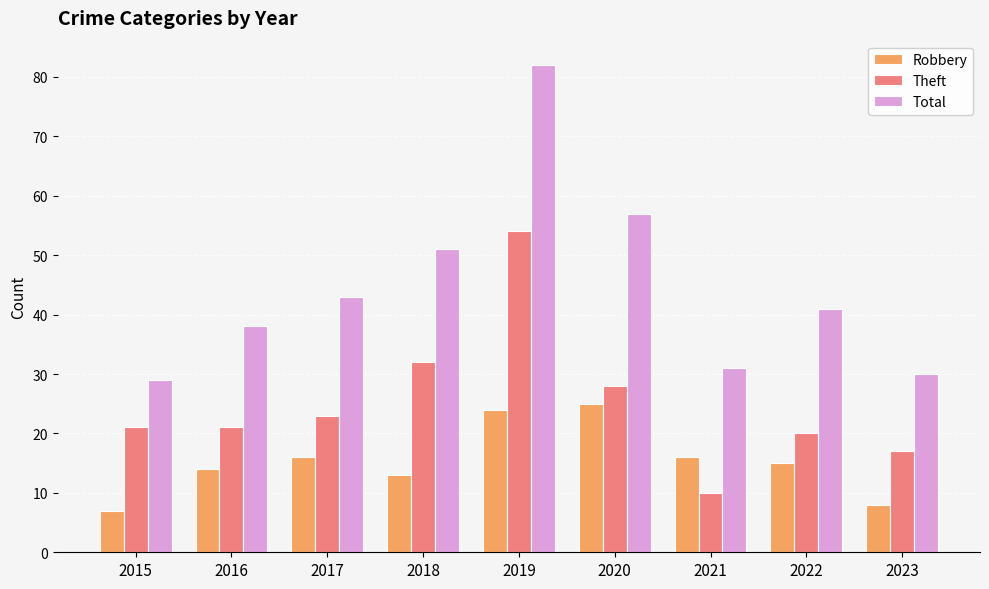

Reading right to left, extract all data points from this chart.

Robbery: 2023=8	2022=15	2021=16	2020=25	2019=24	2018=13	2017=16	2016=14	2015=7
Theft: 2023=17	2022=20	2021=10	2020=28	2019=54	2018=32	2017=23	2016=21	2015=21
Total: 2023=30	2022=41	2021=31	2020=57	2019=82	2018=51	2017=43	2016=38	2015=29